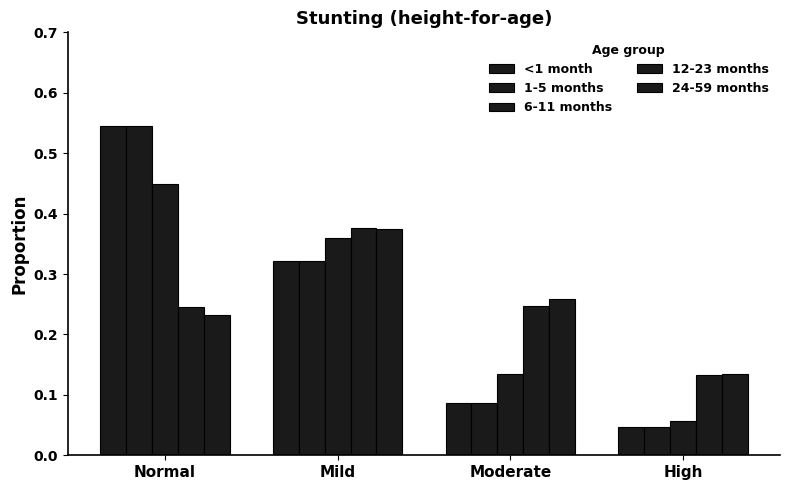

Does the chart contain stacked bars?

No